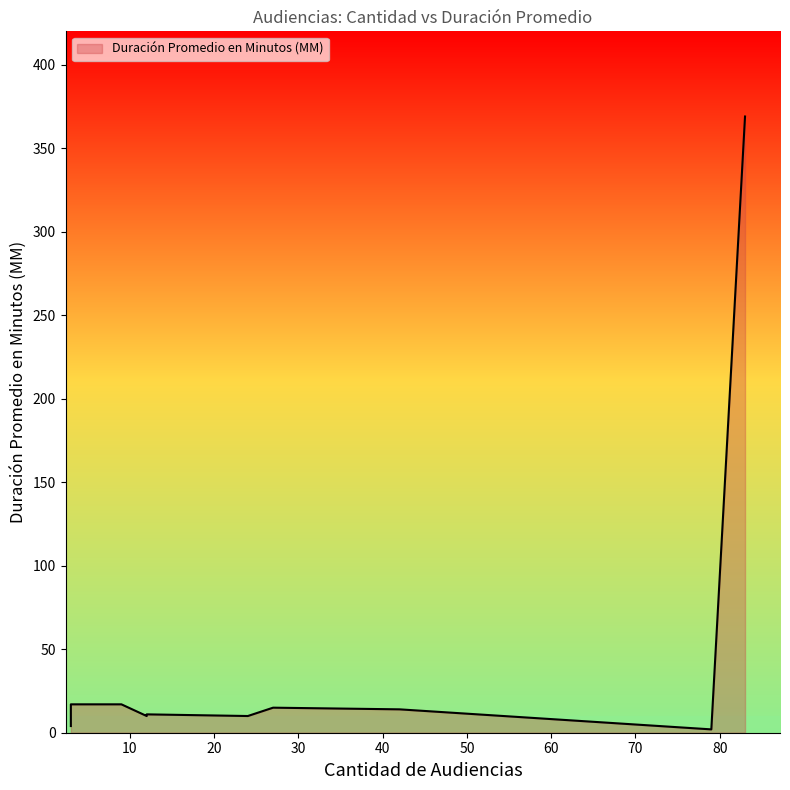

True or false: the data shows 2 at 79.

True